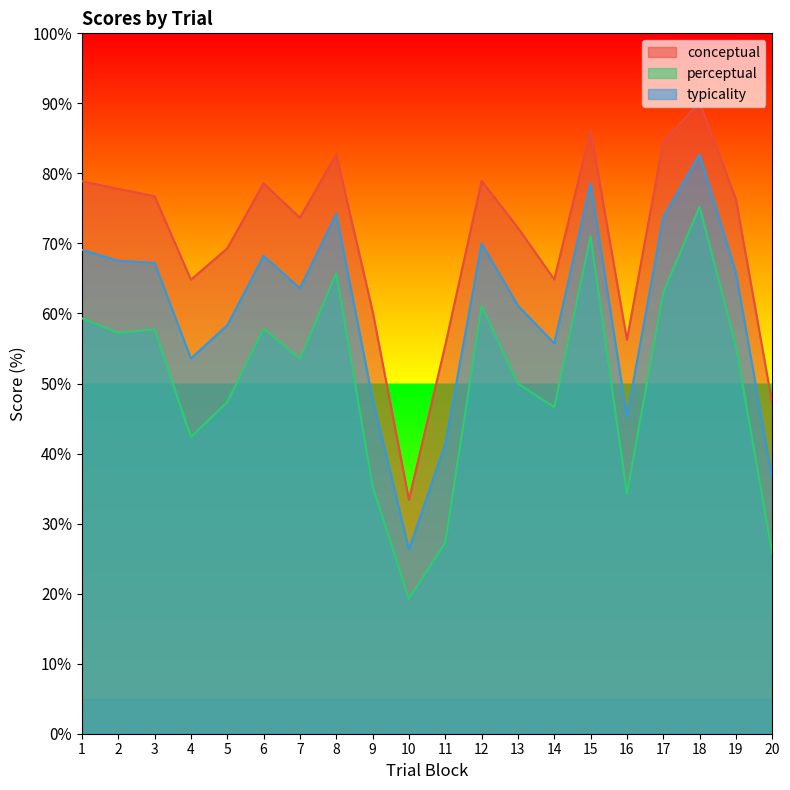

Count the number of categories in the chart.

20